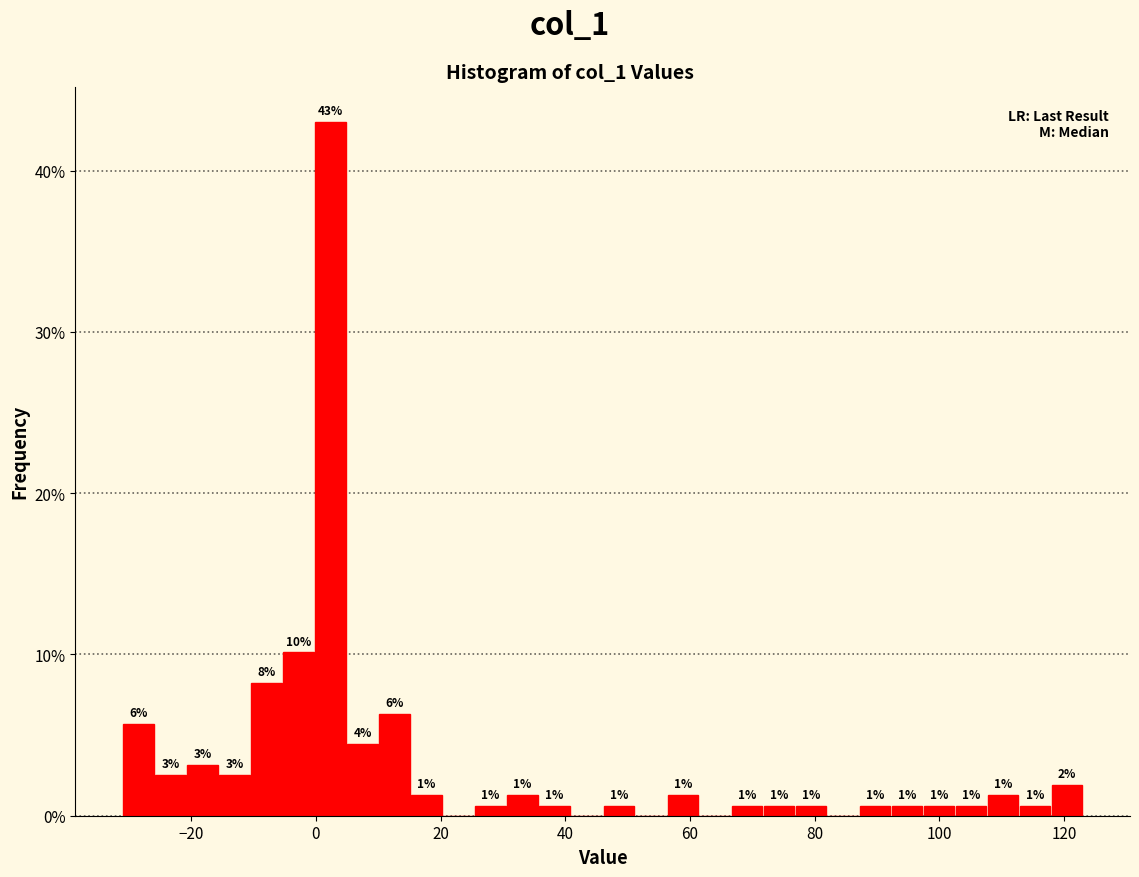

Read against the x-axis, roughly where is the centre of the tallest bar?

2